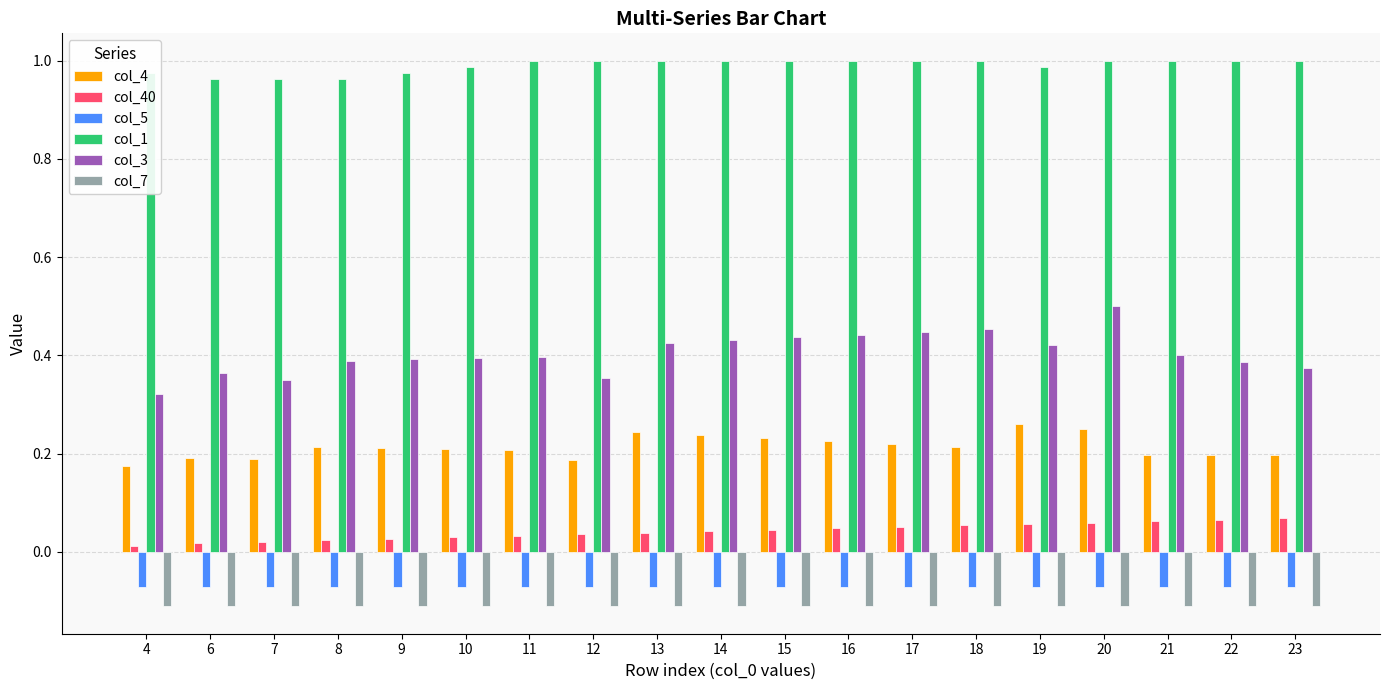

How many bars are there in each group?

6